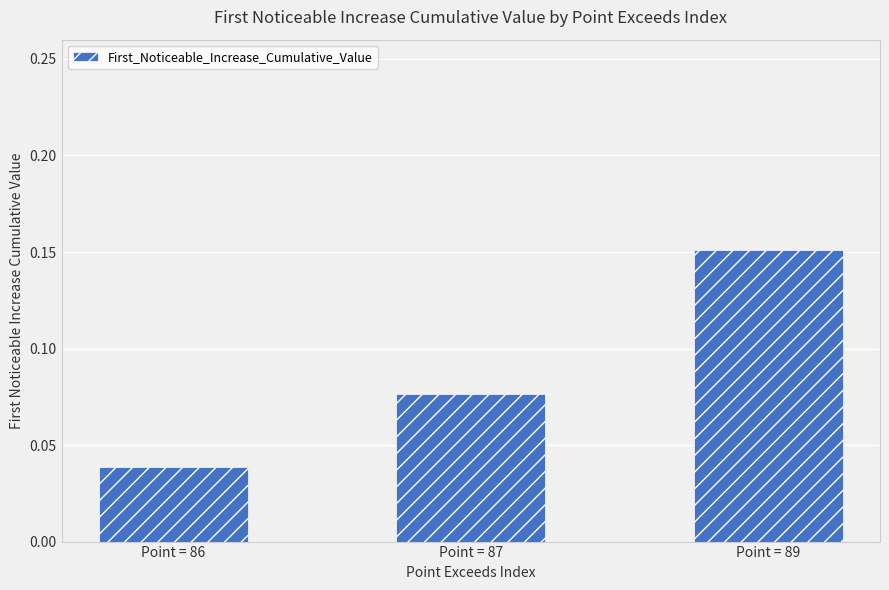

The chart shows a value of 0.0 at Point = 87. True or false?

False